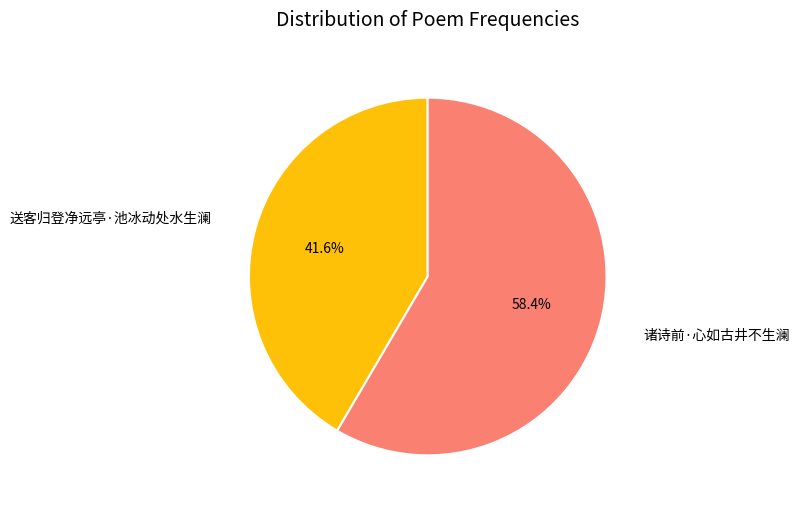

Between 送客归登净远亭·池冰动处水生澜 and 诸诗前·心如古井不生澜, which is larger?

诸诗前·心如古井不生澜